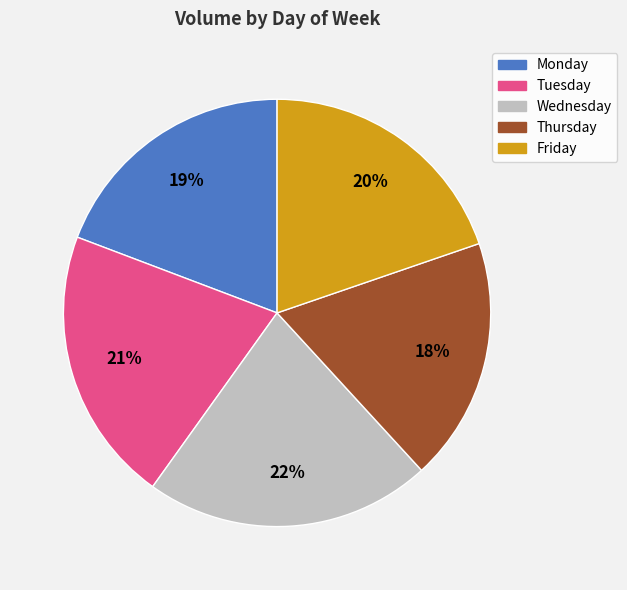

Is there any slice that represents more than half of the pie?

No